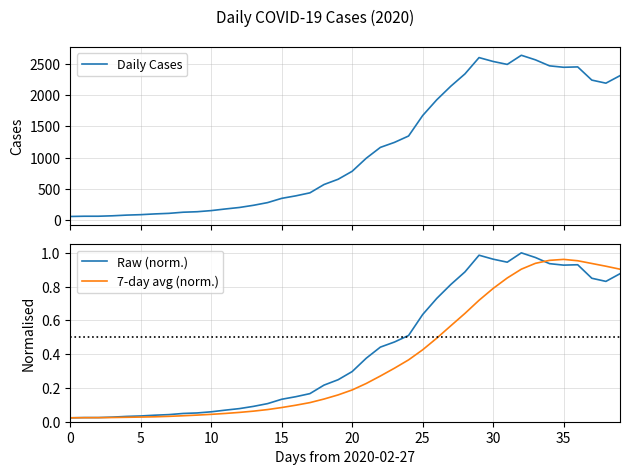

Which has a higher value, 21 or 15?

21